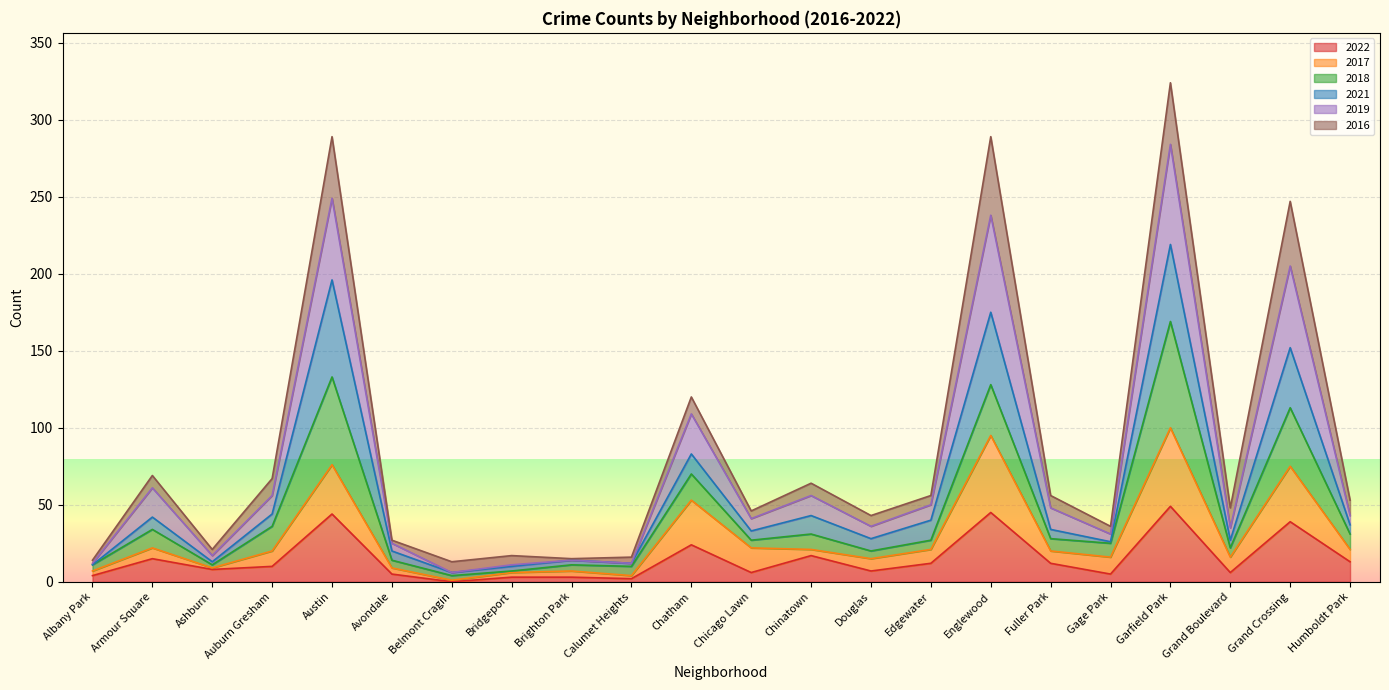

Where does the 2022 series first go above 10?

Armour Square